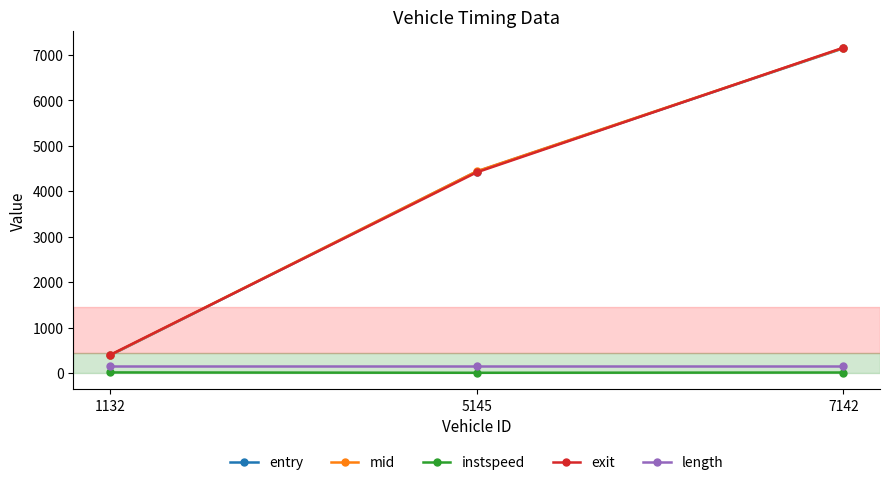

How many data points does each series have?

3